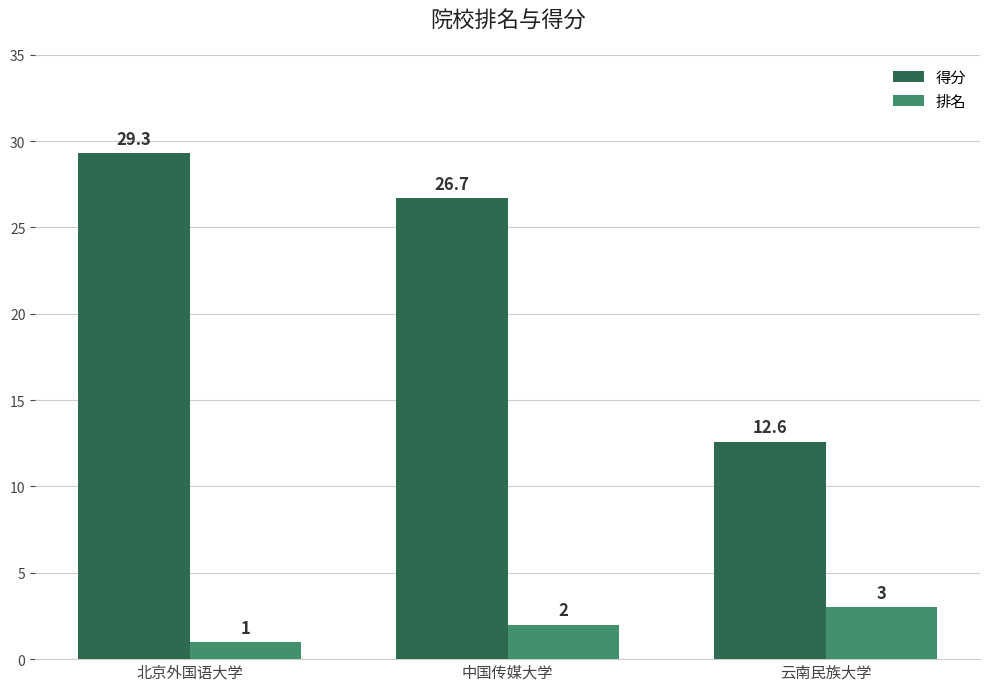

Which category has the lowest value in the 排名 series?

北京外国语大学